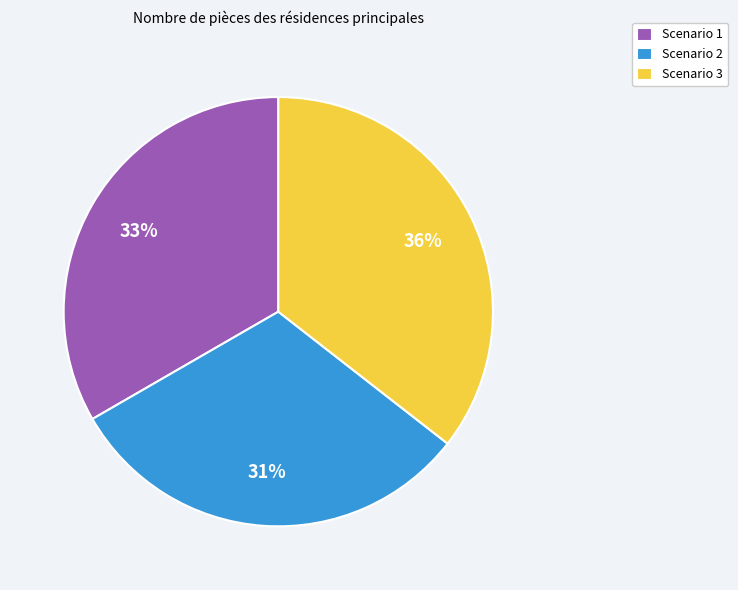

Which has a higher value, Scenario 1 or Scenario 2?

Scenario 1